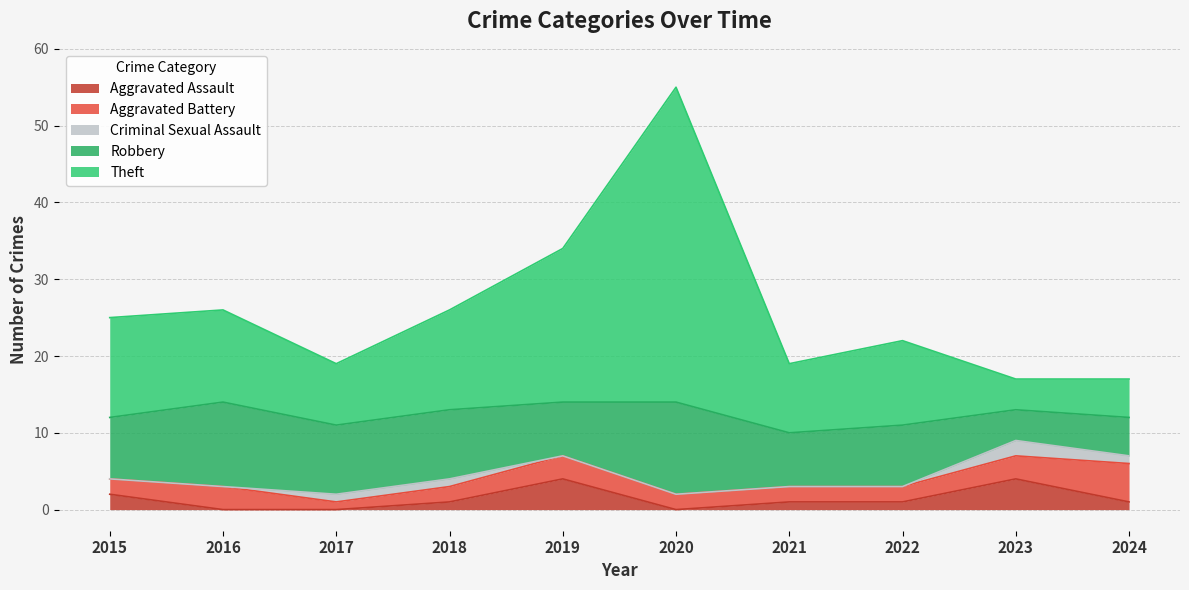

Reading left to right, transcribe all the data shown in this chart.

Aggravated Assault: 2	0	0	1	4	0	1	1	4	1
Aggravated Battery: 2	3	1	2	3	2	2	2	3	5
Criminal Sexual Assault: 0	0	1	1	0	0	0	0	2	1
Robbery: 8	11	9	9	7	12	7	8	4	5
Theft: 13	12	8	13	20	41	9	11	4	5